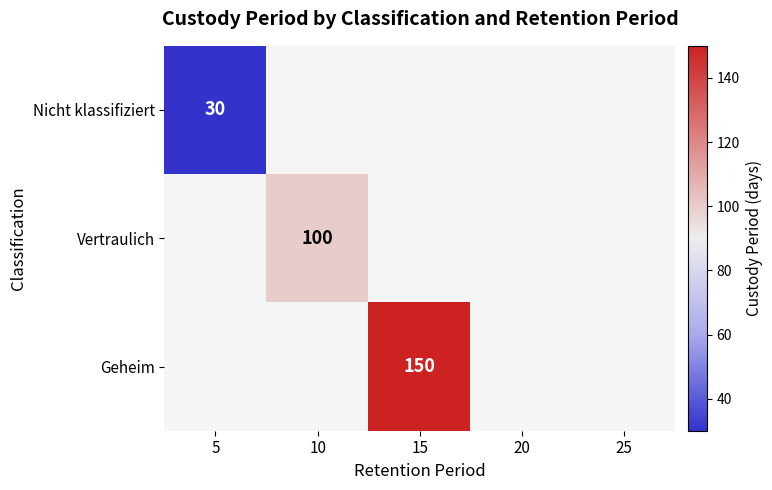

The value of Vertraulich at 10 is 141. True or false?

False